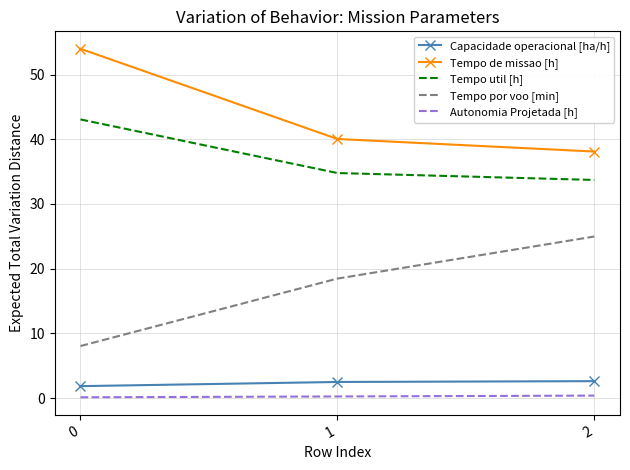

What value does the Tempo de missao [h] series have at 1?

40.0